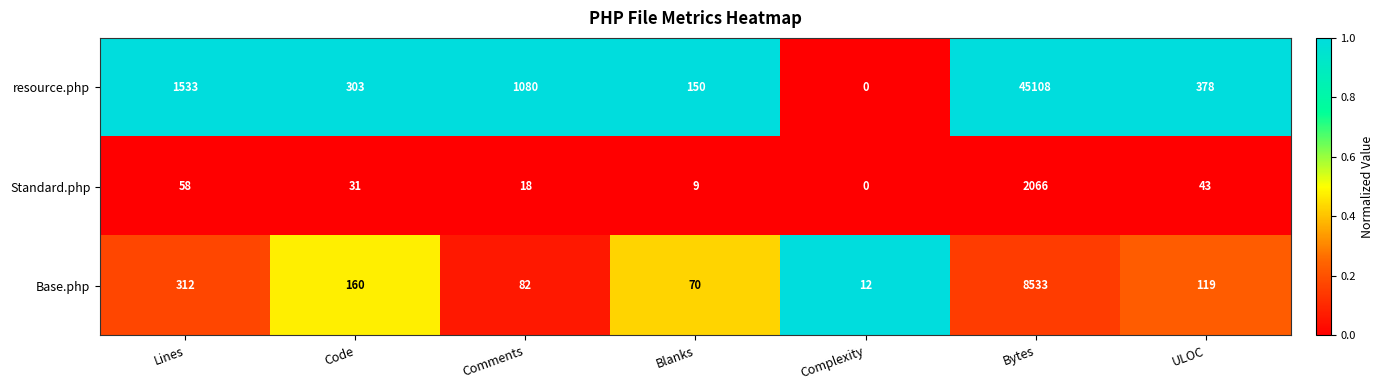

Reading right to left, transcribe all the data shown in this chart.

resource.php: 378	45108	0	150	1080	303	1533
Standard.php: 43	2066	0	9	18	31	58
Base.php: 119	8533	12	70	82	160	312